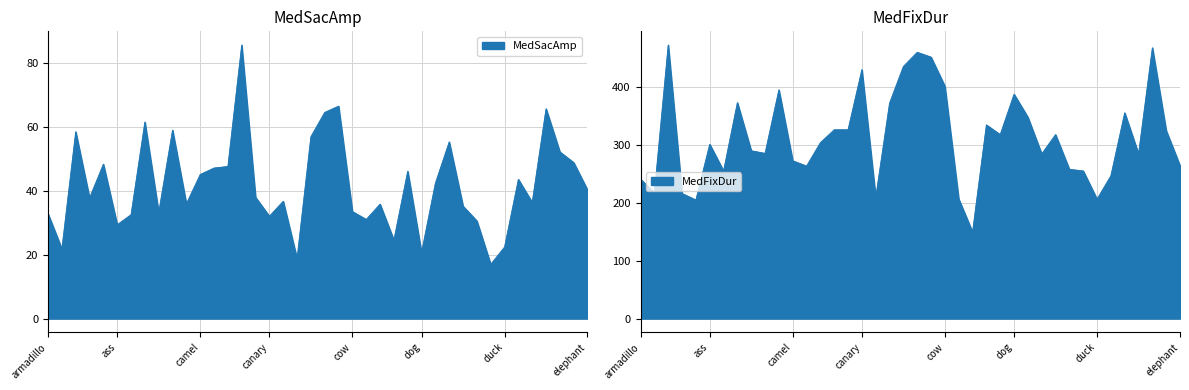

What is the minimum value shown in the chart?

17.0